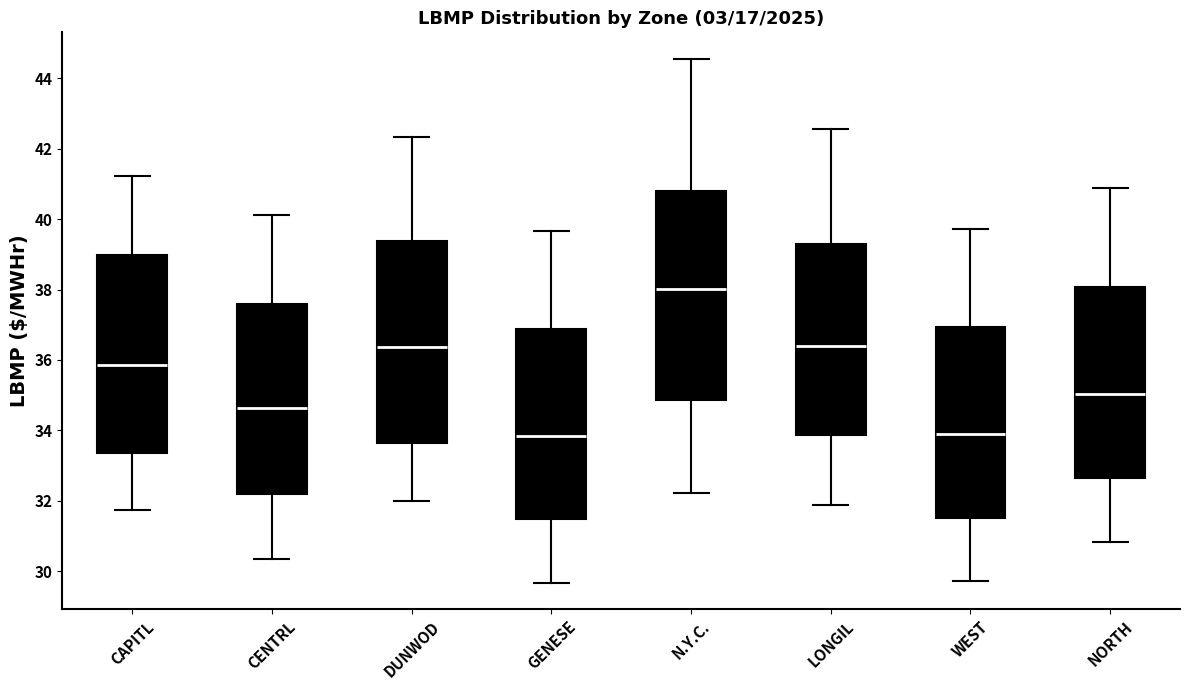

Reading left to right, transcribe this box plot: for each box, give where its median line is, the range the box spans, and where its two whiskers end, as read against the y-axis. The values are not printed on the chart, so give them approximately, as read against the axis.

CAPITL: median 35.8, box 33.4 to 39.0, whiskers 31.8 to 41.2
CENTRL: median 34.6, box 32.2 to 37.6, whiskers 30.4 to 40.2
DUNWOD: median 36.4, box 33.6 to 39.4, whiskers 32.0 to 42.4
GENESE: median 33.8, box 31.4 to 36.8, whiskers 29.6 to 39.6
N.Y.C.: median 38.0, box 34.8 to 40.8, whiskers 32.2 to 44.6
LONGIL: median 36.4, box 33.8 to 39.2, whiskers 31.8 to 42.6
WEST: median 33.8, box 31.6 to 37.0, whiskers 29.8 to 39.8
NORTH: median 35.0, box 32.6 to 38.0, whiskers 30.8 to 40.8